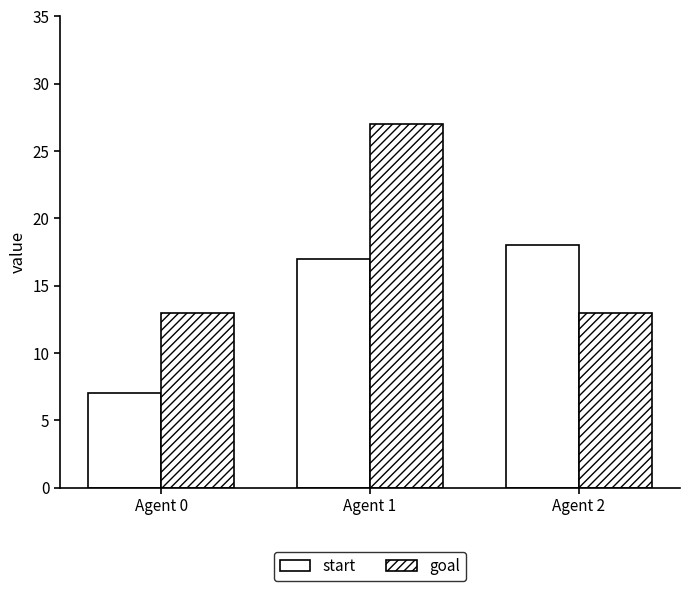

Reading right to left, transcribe all the data shown in this chart.

start: 18	17	7
goal: 13	27	13